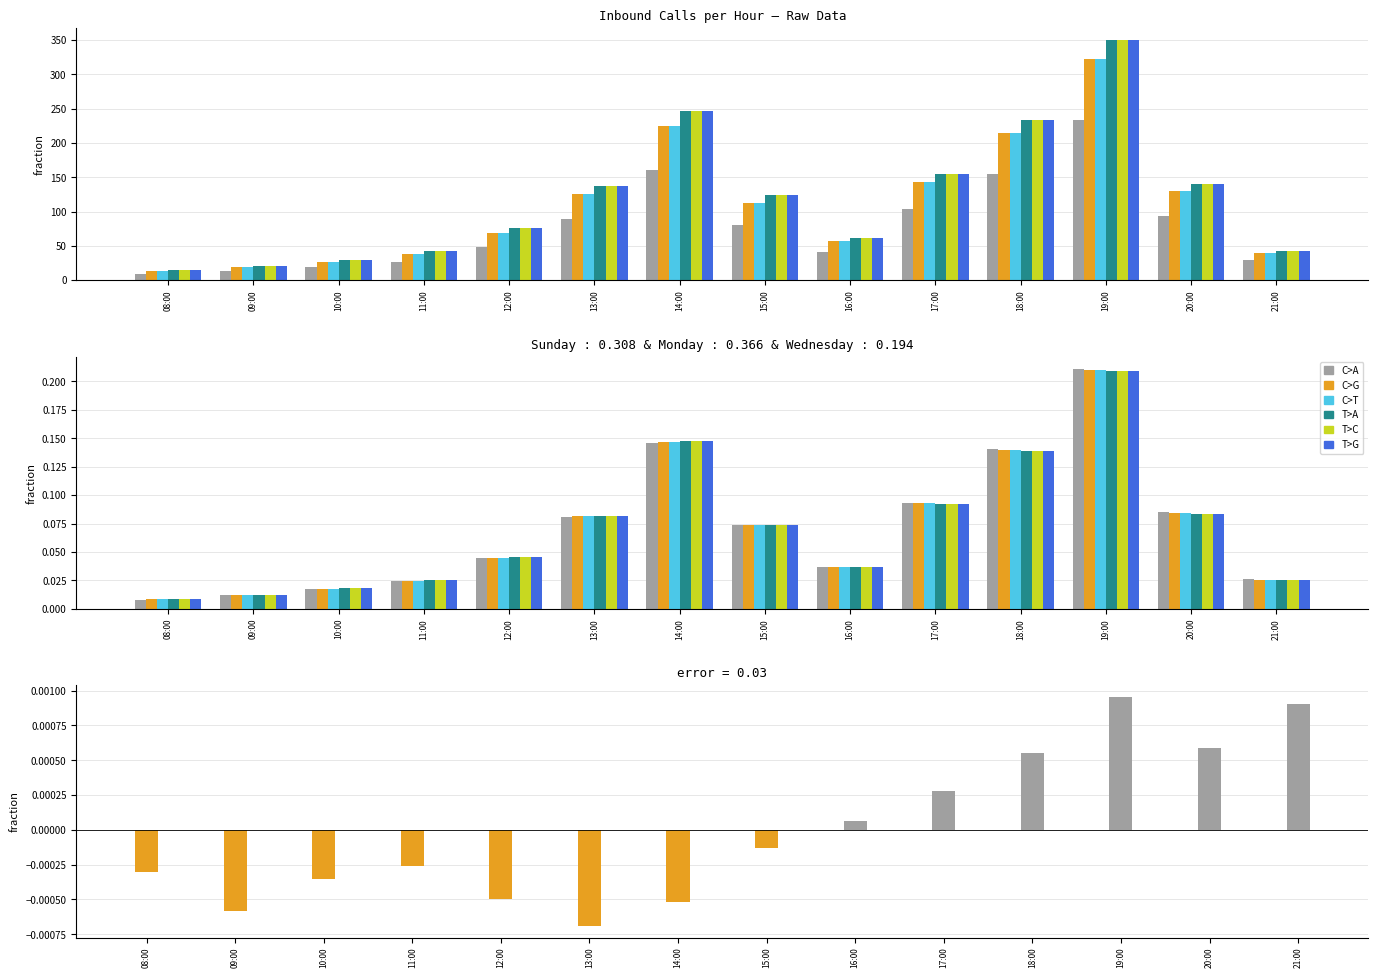

Which has a higher value, 09:00 or 18:00?

18:00